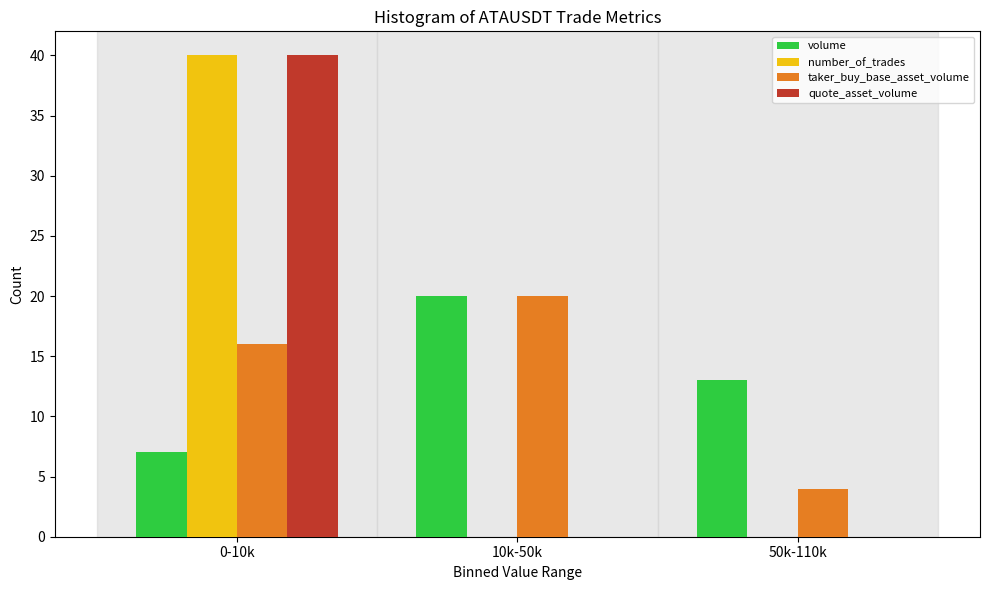

Reading left to right, transcribe all the data shown in this chart.

volume: 0-10k=7	10k-50k=20	50k-110k=13
number_of_trades: 0-10k=40	10k-50k=0	50k-110k=0
taker_buy_base_asset_volume: 0-10k=16	10k-50k=20	50k-110k=4
quote_asset_volume: 0-10k=40	10k-50k=0	50k-110k=0